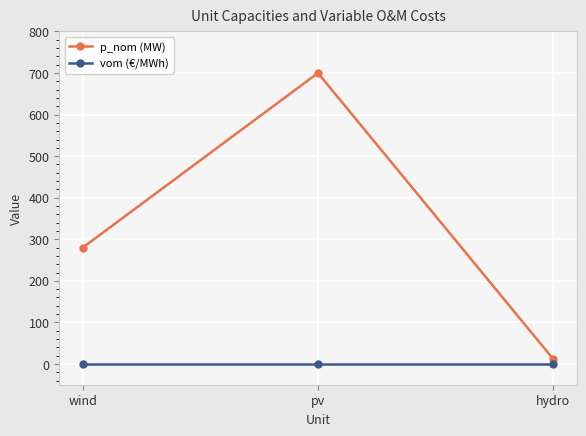

What is the total value across all series at wind?

280